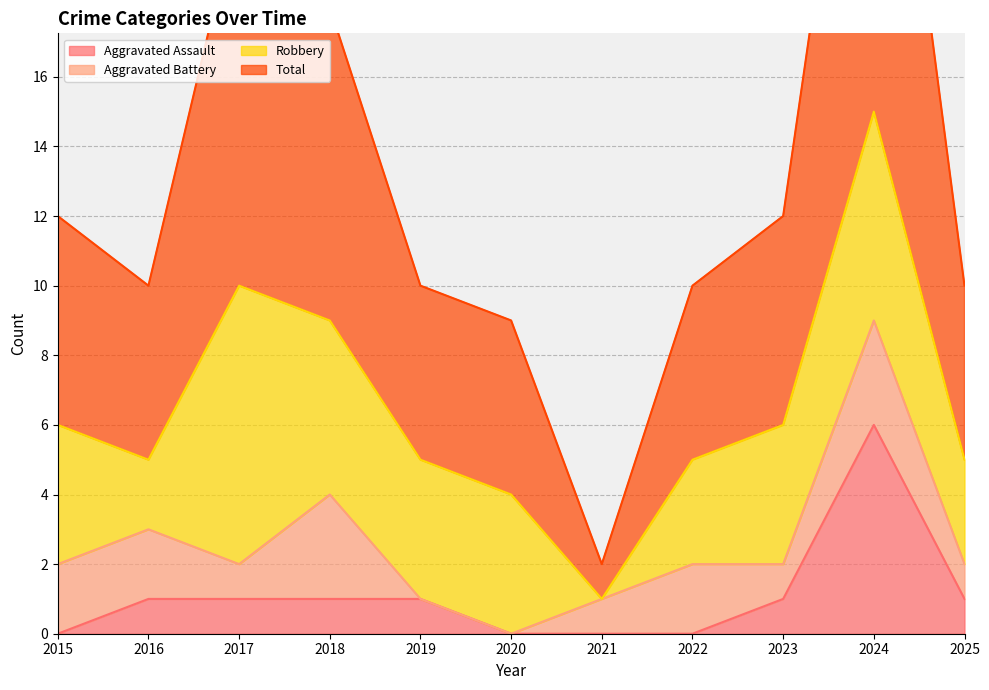

What is the approximate value of Total at 2018, to the nearest 5?

20